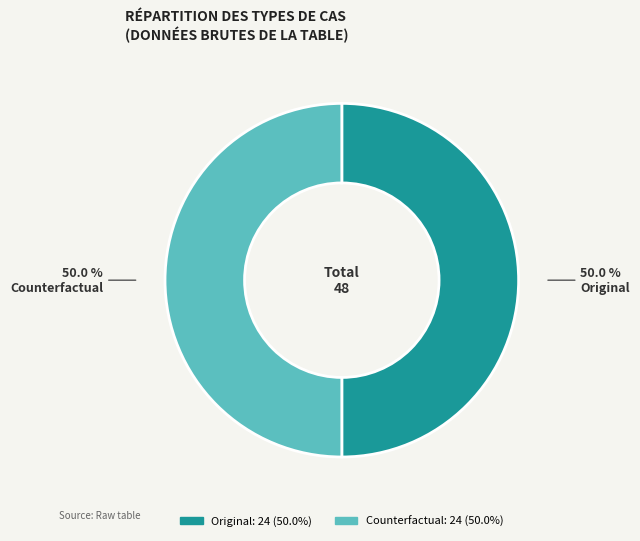

What is the ratio of the value at Original to the value at Counterfactual?

1.0